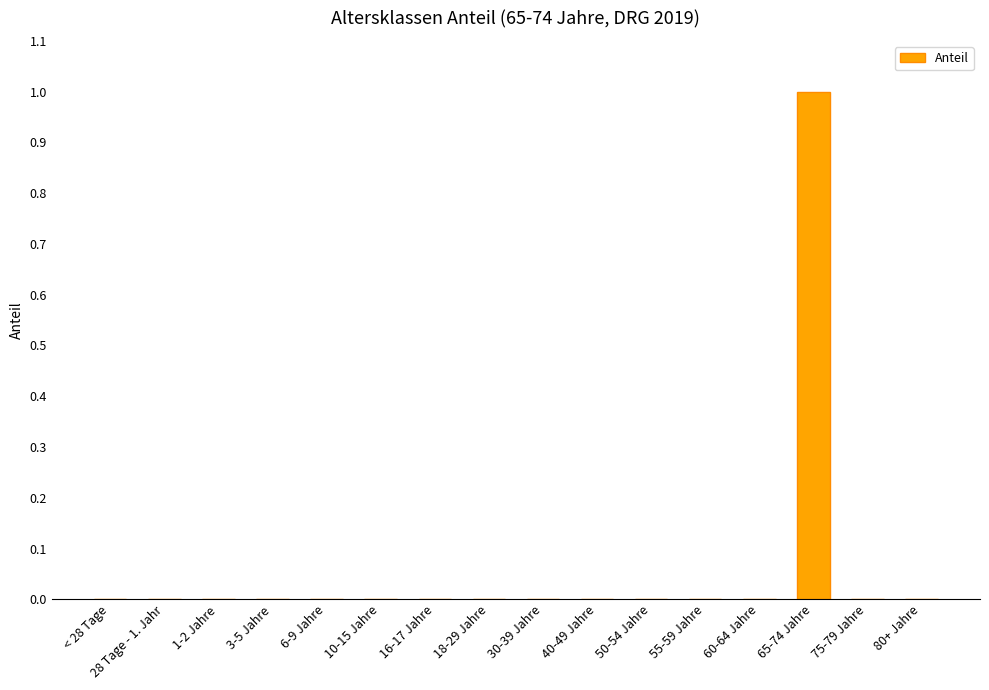

What is the change in value from 60-64 Jahre to 65-74 Jahre?

+1